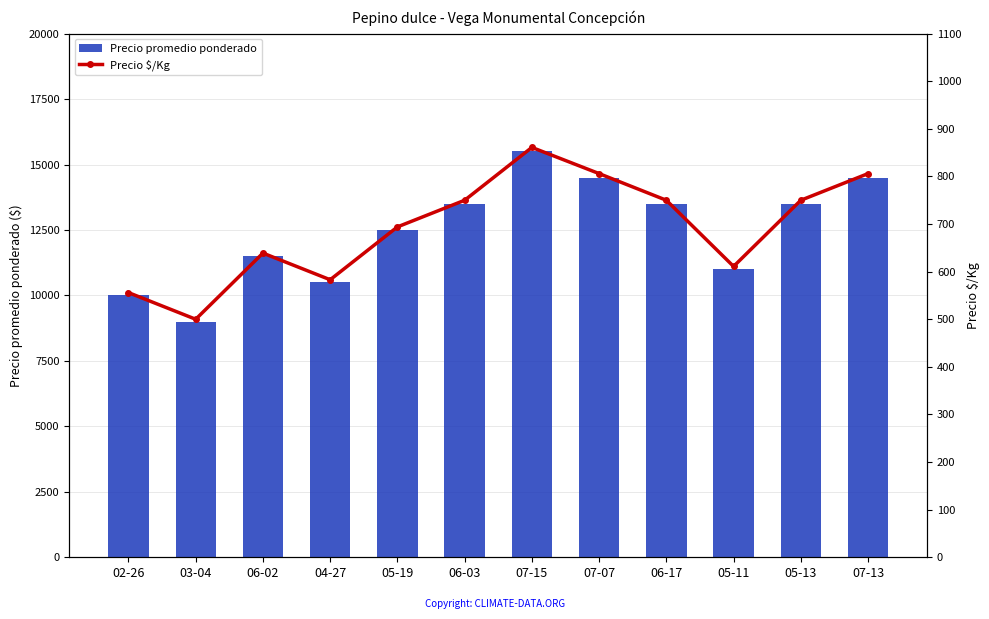

Is it true that Precio promedio ponderado equals 9718 at 07-07?

False